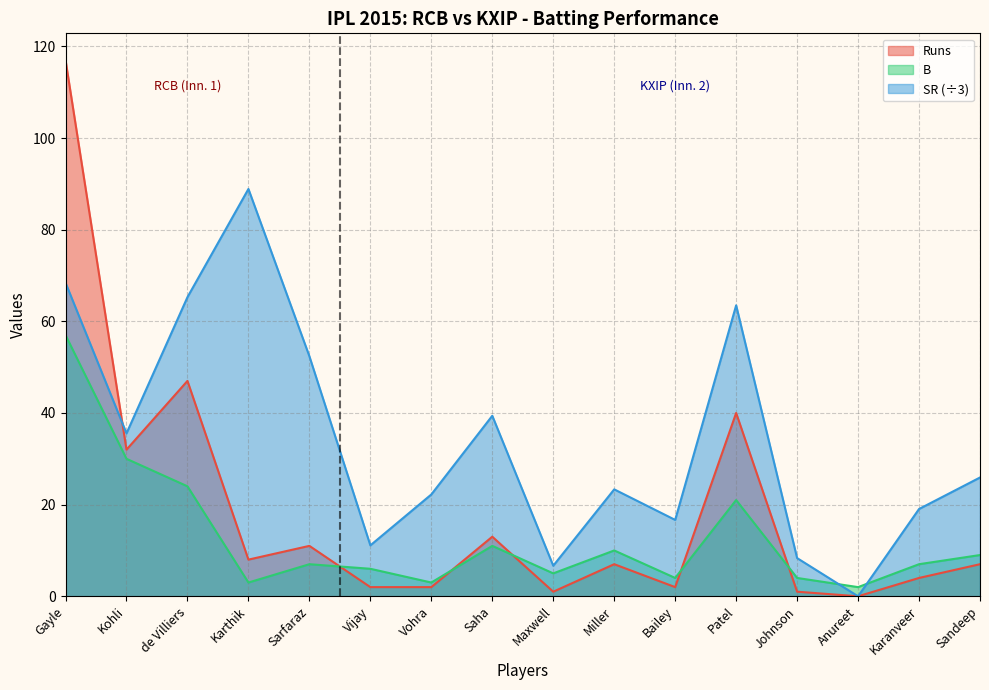

Rank the series at Karthik from lowest to highest value.

B, Runs, SR (÷3)